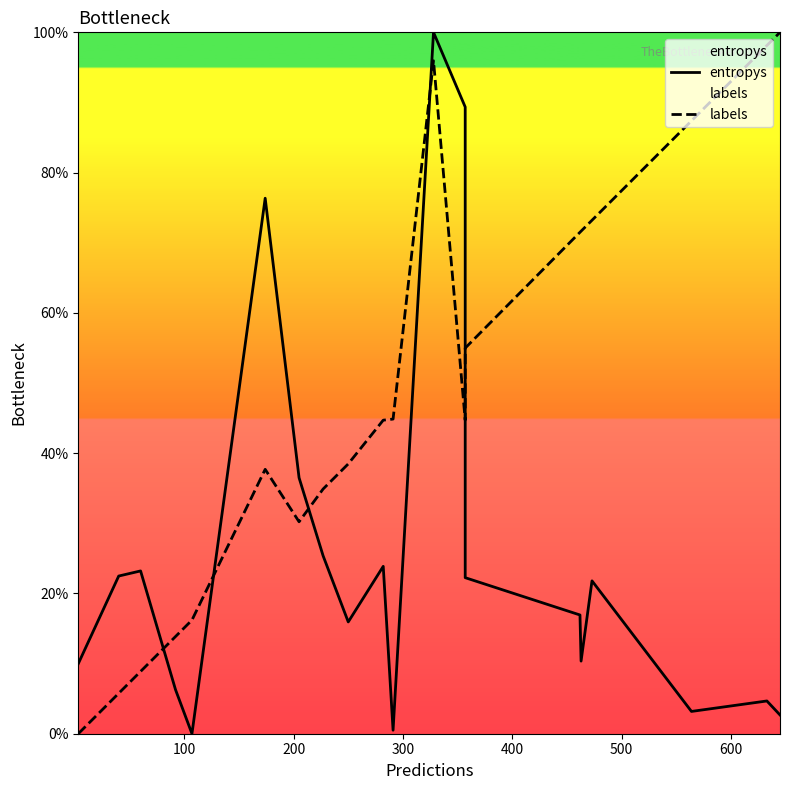

What is the average value of the labels series?

48.7